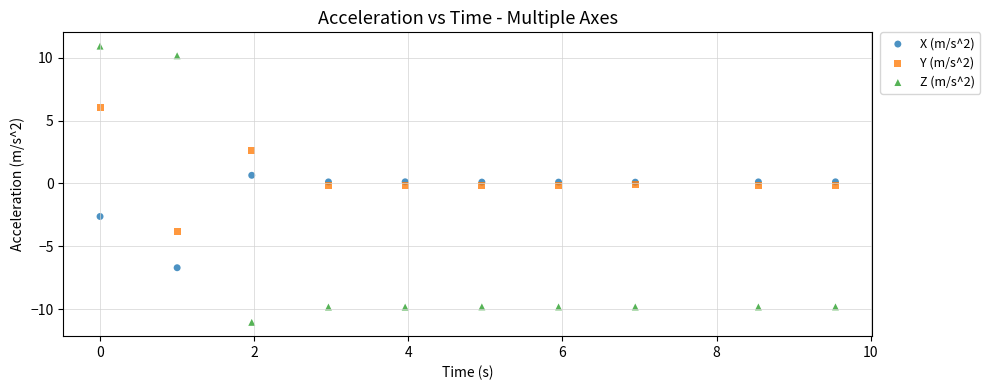

What are all the series names shown in the legend?

X (m/s^2), Y (m/s^2), Z (m/s^2)